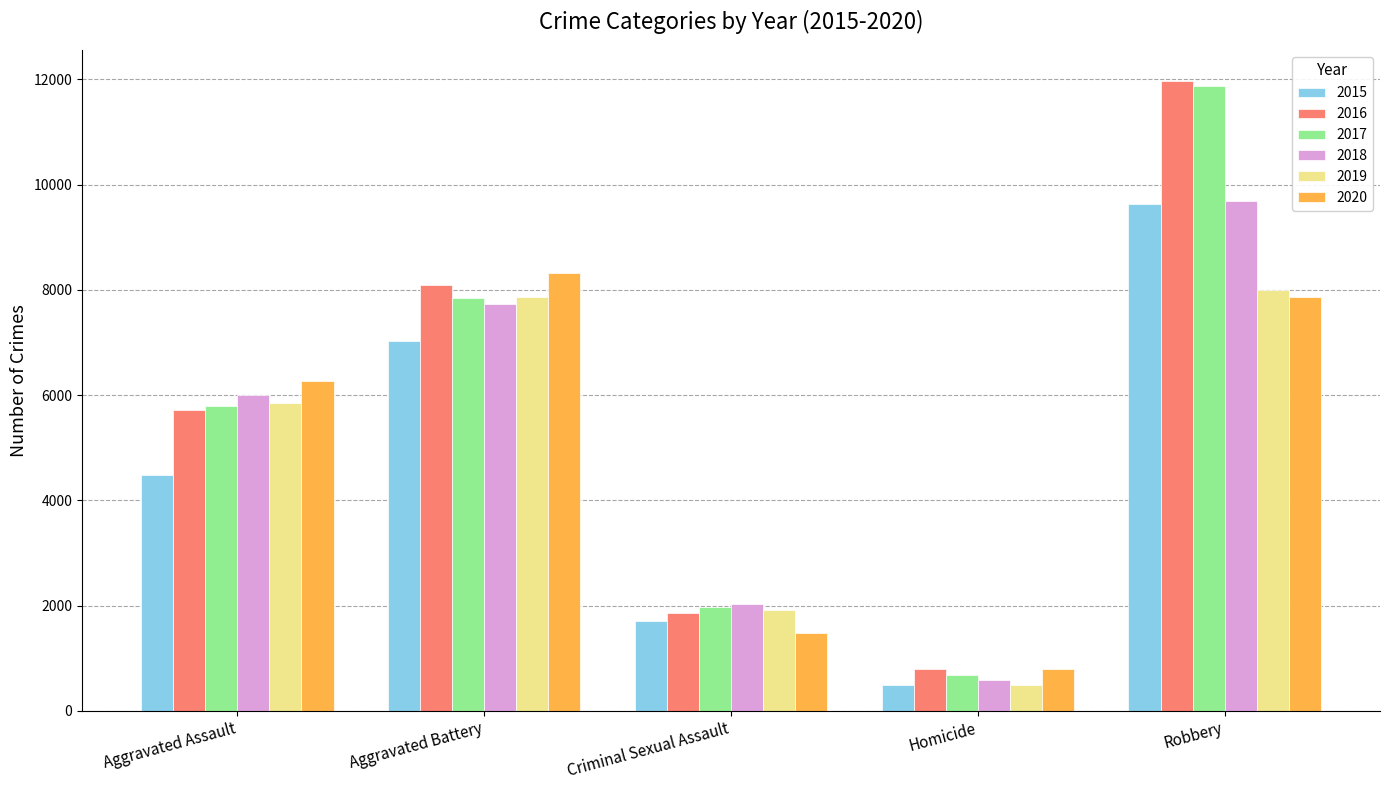

What is the difference between the second highest and minimum values in the 2016 series?

7300